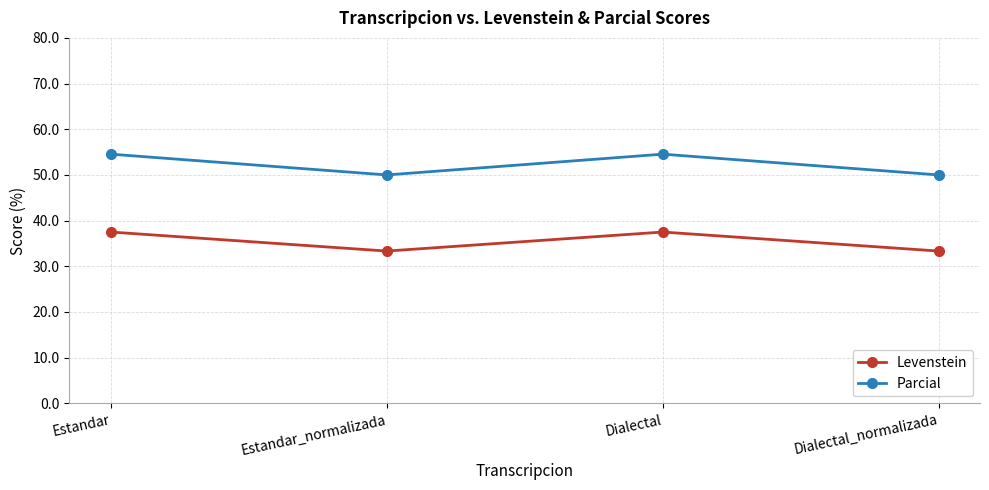

List the series in order of their peak value, highest first.

Parcial, Levenstein